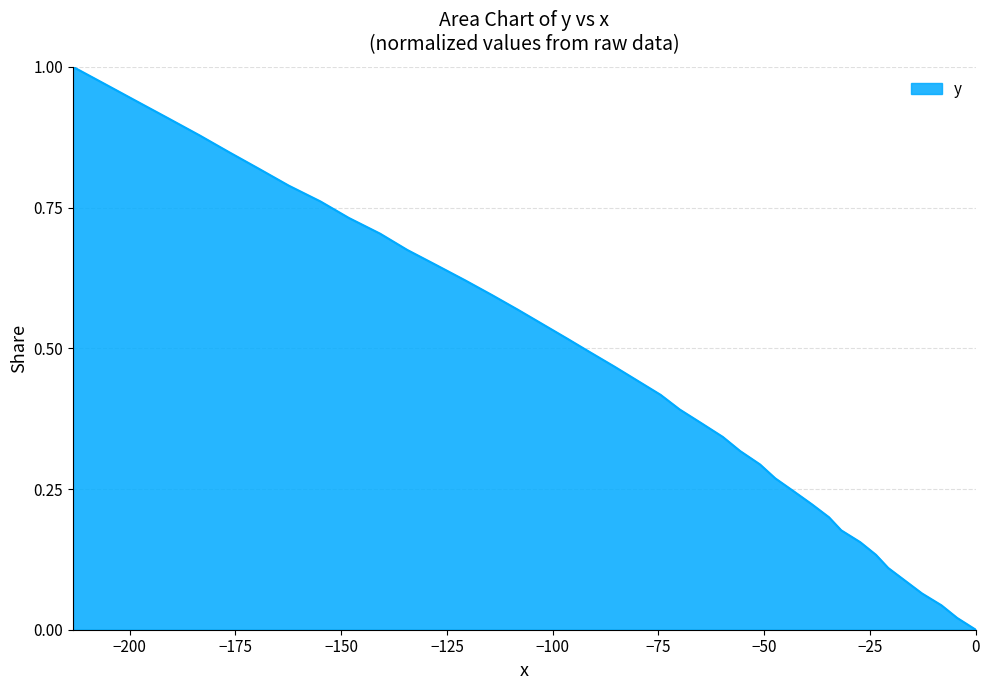

What is the difference between the second highest and second lowest values?

0.9